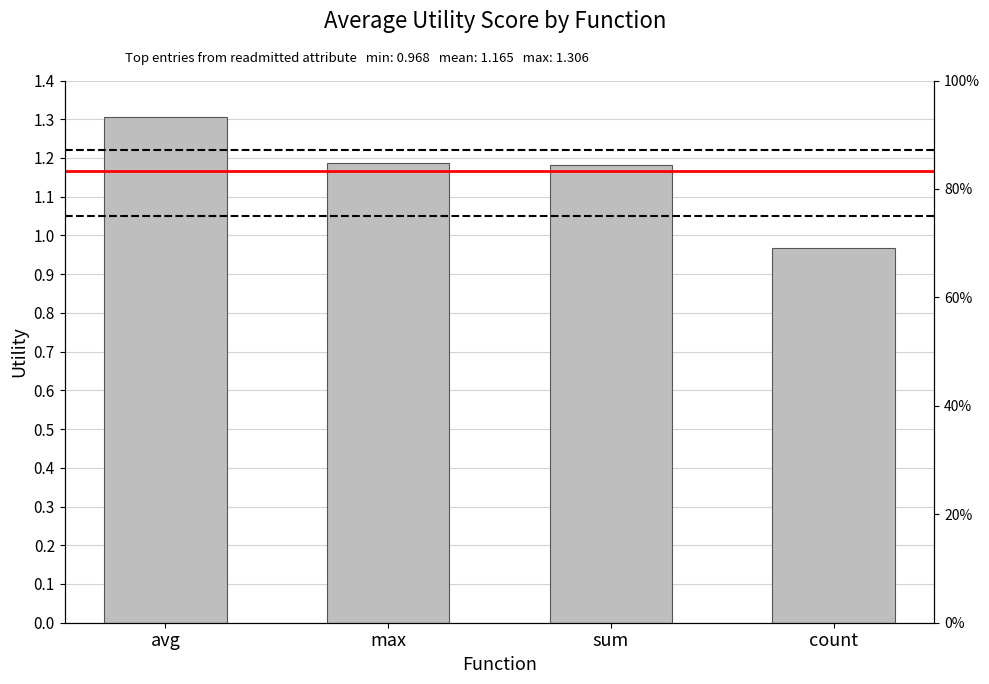

Between max and avg, which is larger?

avg